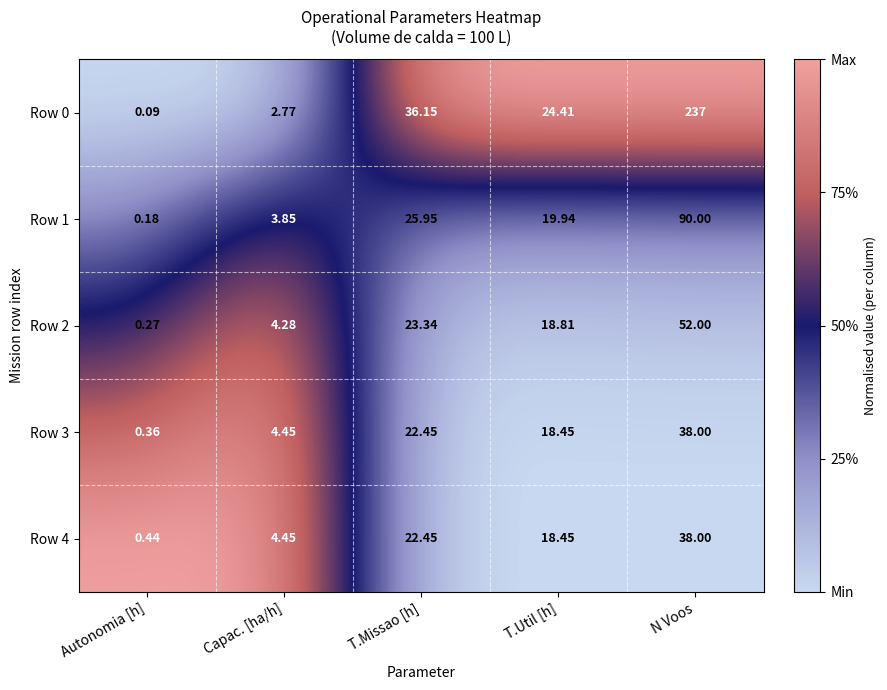

Where does the Row 3 series first go above 18?

T.Missao [h]